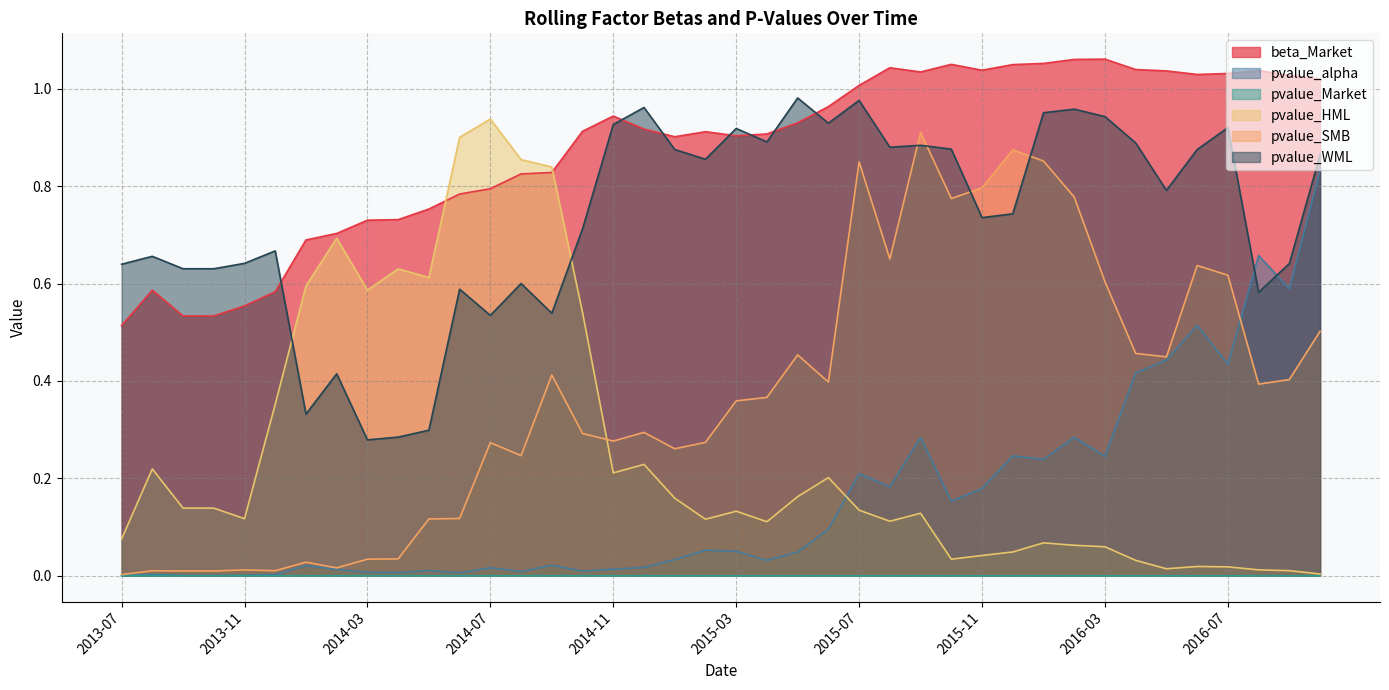

The chart shows a value of 1.0 at 2016-10. True or false?

True